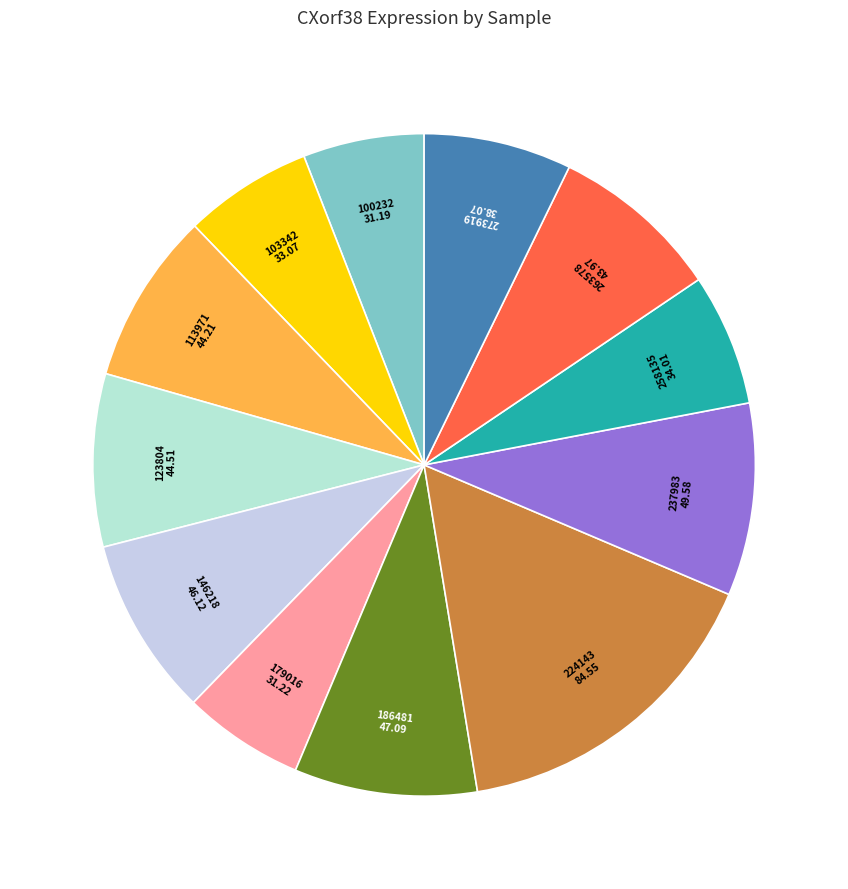

Is there a majority slice in this chart?

No